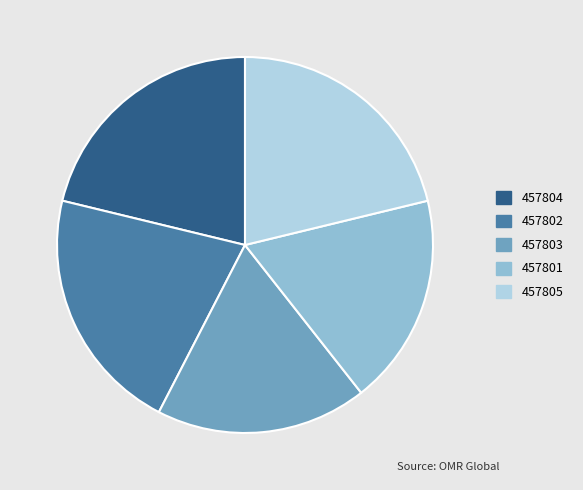

Is there any slice that represents more than half of the pie?

No